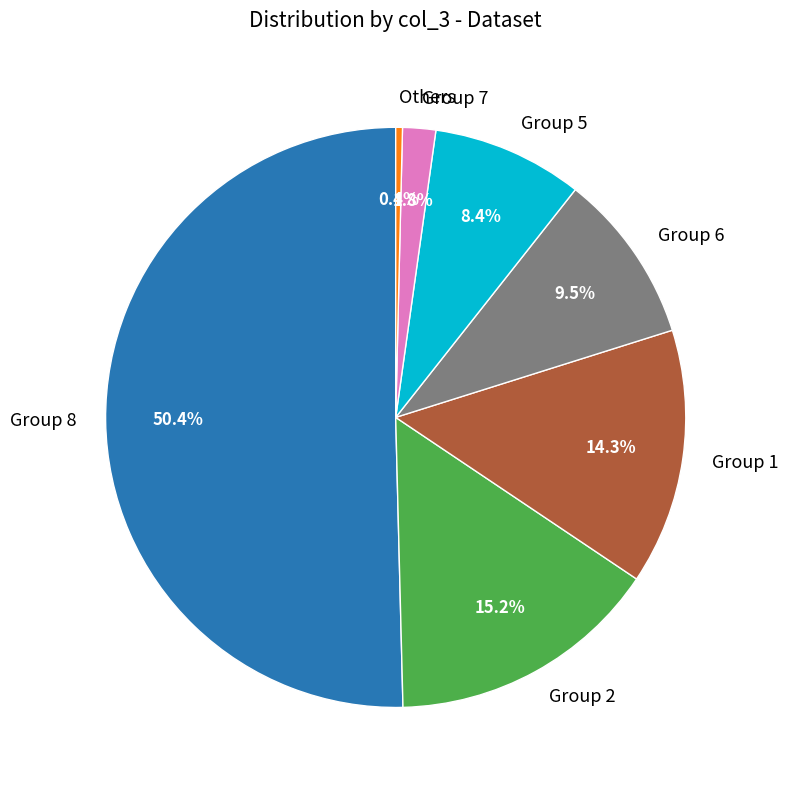

Between Group 5 and Others, which is larger?

Group 5